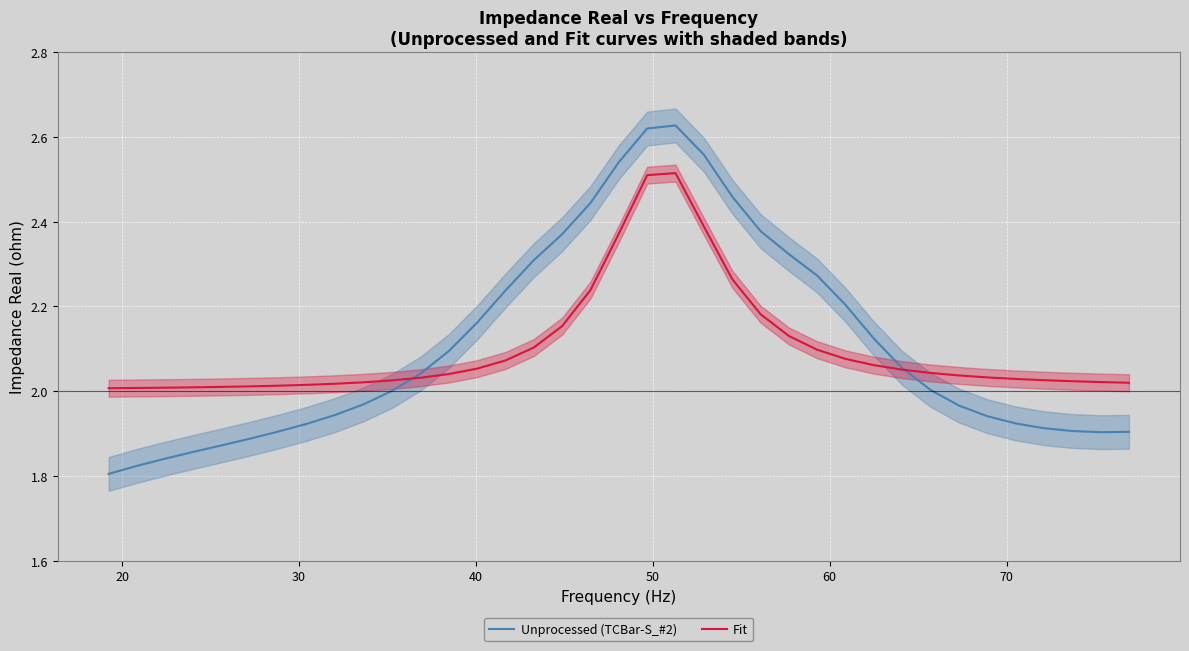

In Fit, how many points are higher than both neighbors (excluding endpoints)?

1